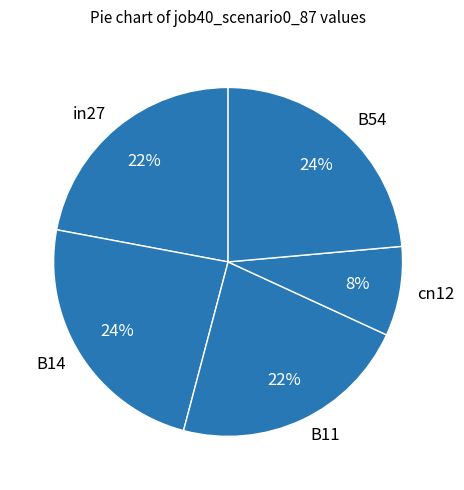

True or false: B11 accounts for 16% of the total.

False